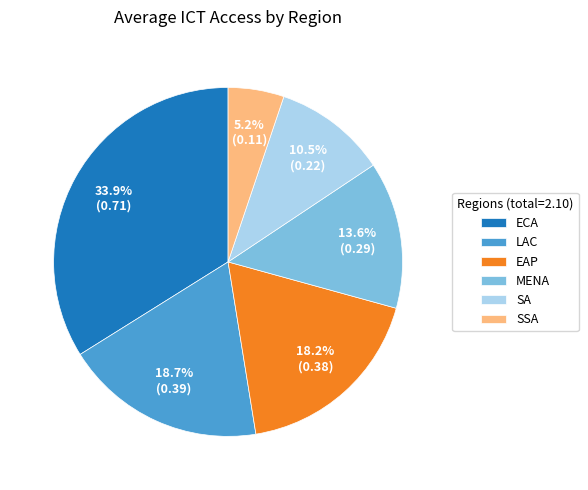

Does any single category account for the majority?

No